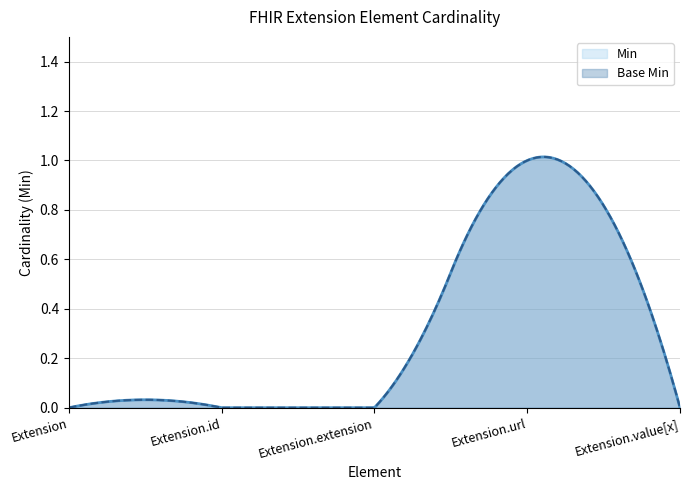

Reading right to left, transcribe all the data shown in this chart.

Min: 0	1	0	0	0
Base Min: 0	1	0	0	0